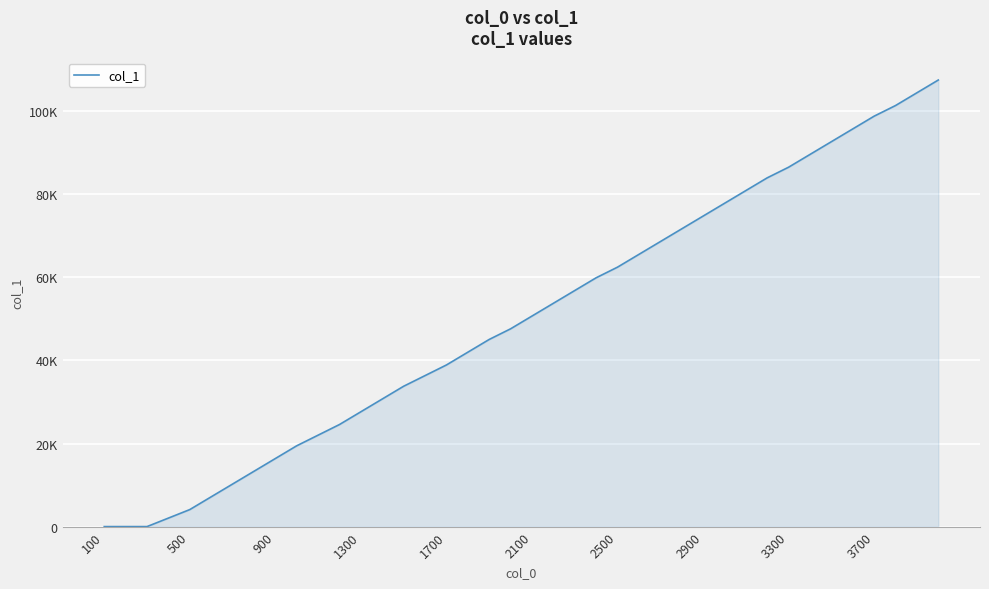

Is this an area chart (filled region under the line)?

Yes